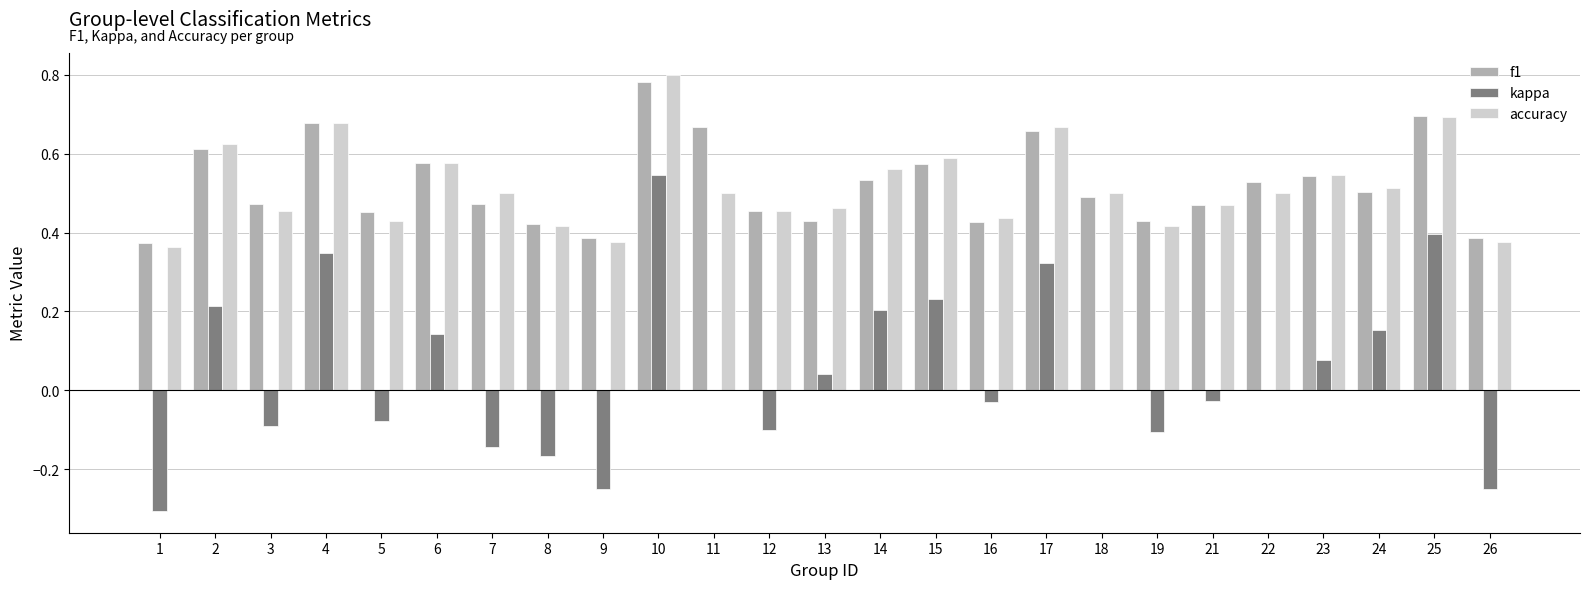

Between 10 and 24, which series saw the biggest shift?

kappa